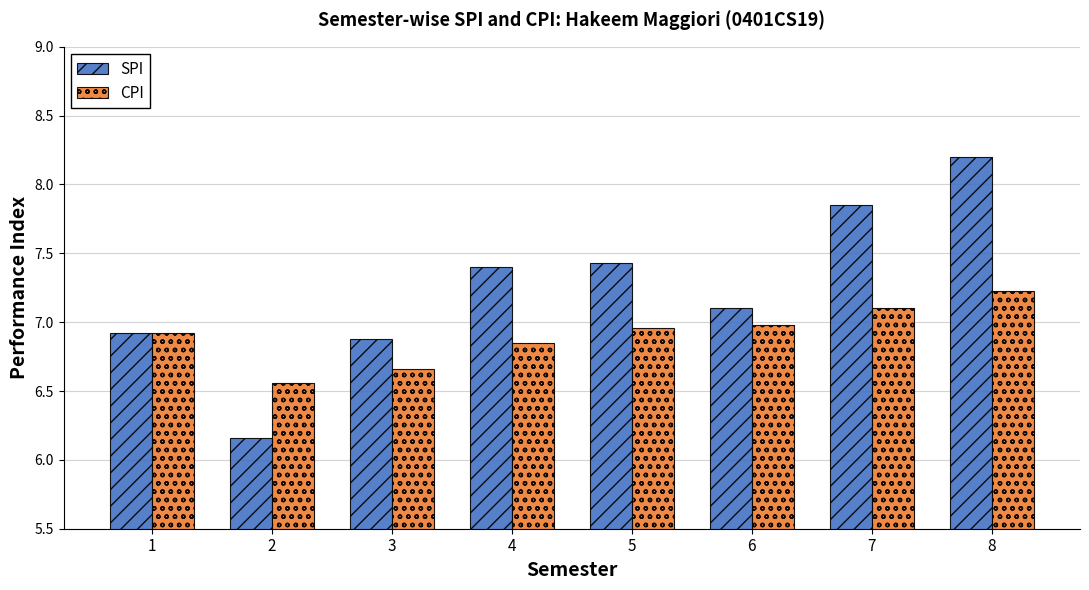

List the series in order of their peak value, highest first.

SPI, CPI